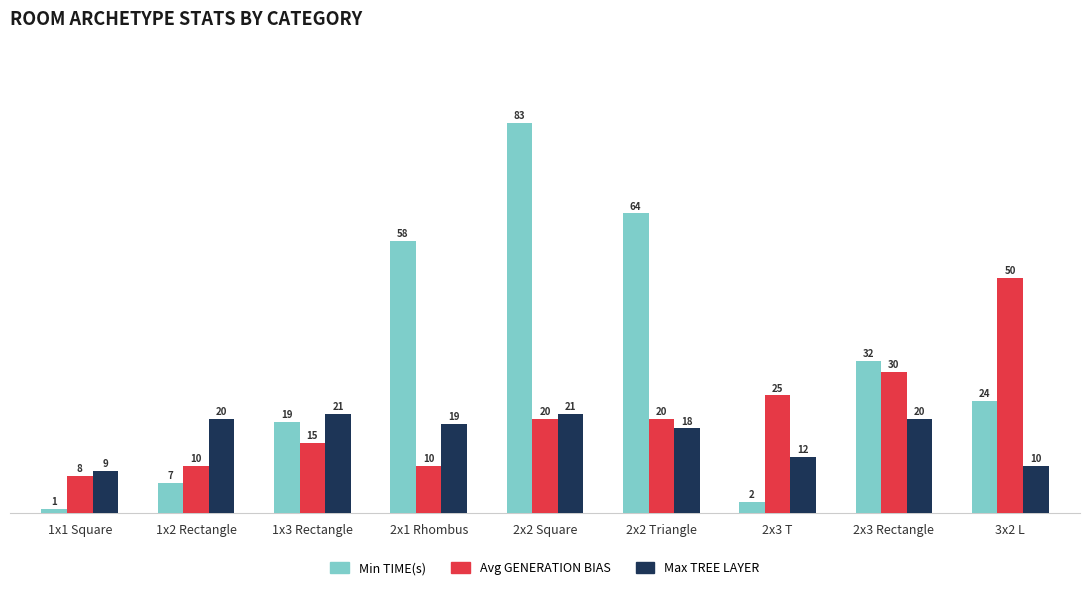

At which label is Avg GENERATION BIAS closest to 29?

2x3 Rectangle